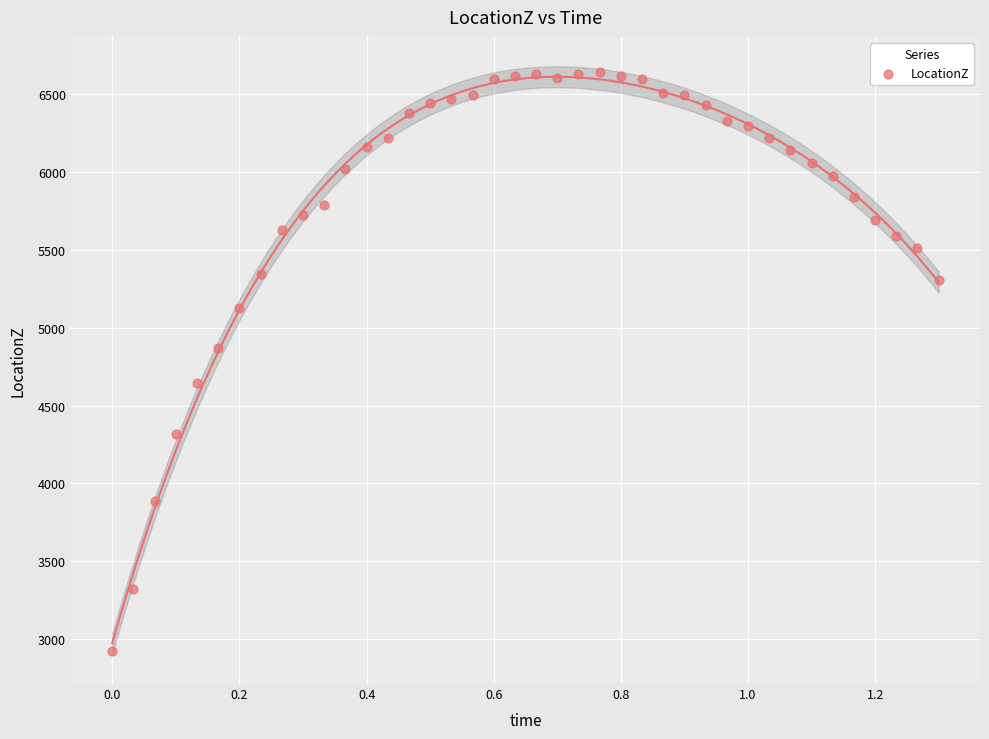

What Y value in the scatter plot is closest to 4785?

4868.6